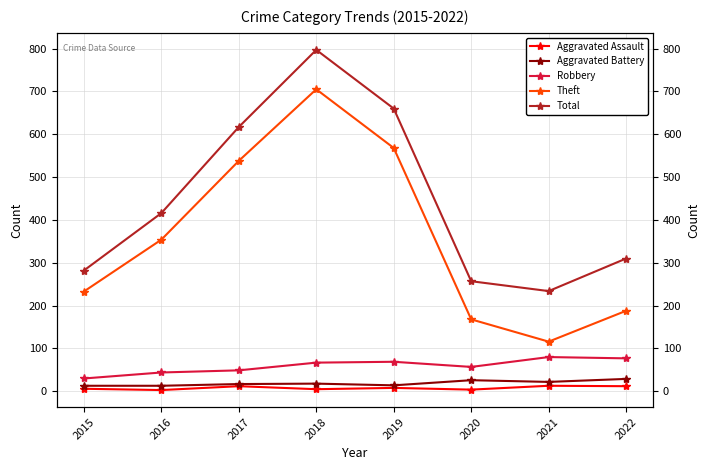

Reading left to right, list all the values displayed in this chart.

Aggravated Assault: 2015=6	2016=3	2017=12	2018=5	2019=8	2020=4	2021=13	2022=12
Aggravated Battery: 2015=13	2016=13	2017=17	2018=18	2019=14	2020=26	2021=22	2022=29
Robbery: 2015=30	2016=44	2017=49	2018=67	2019=69	2020=57	2021=80	2022=77
Theft: 2015=233	2016=354	2017=538	2018=705	2019=568	2020=168	2021=116	2022=188
Total: 2015=282	2016=416	2017=617	2018=797	2019=660	2020=257	2021=234	2022=310